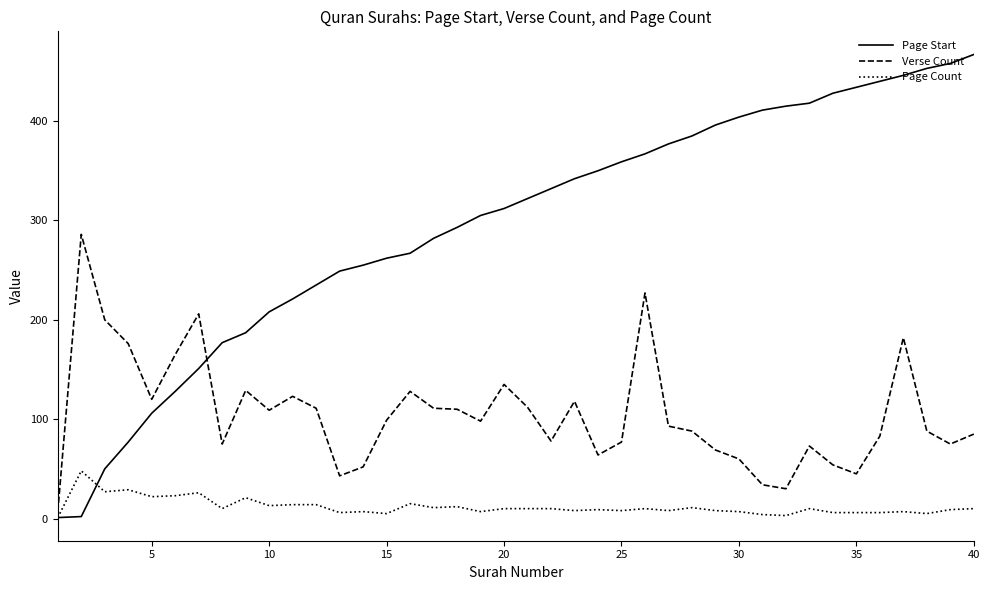

Which series has the largest total across all categories?

Page Start